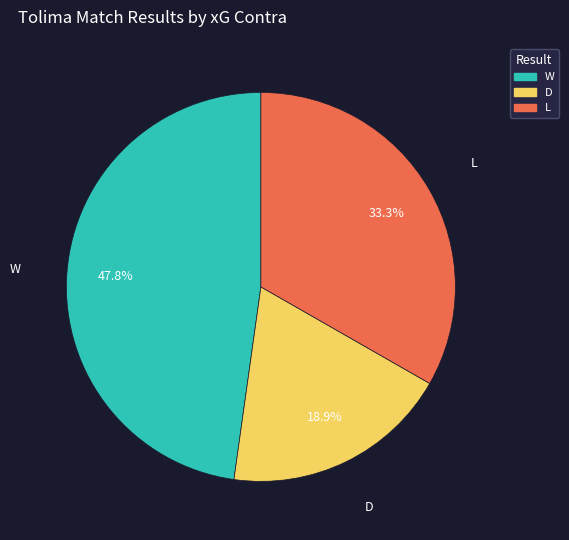

What percentage is the W slice, to the nearest percent?

48%